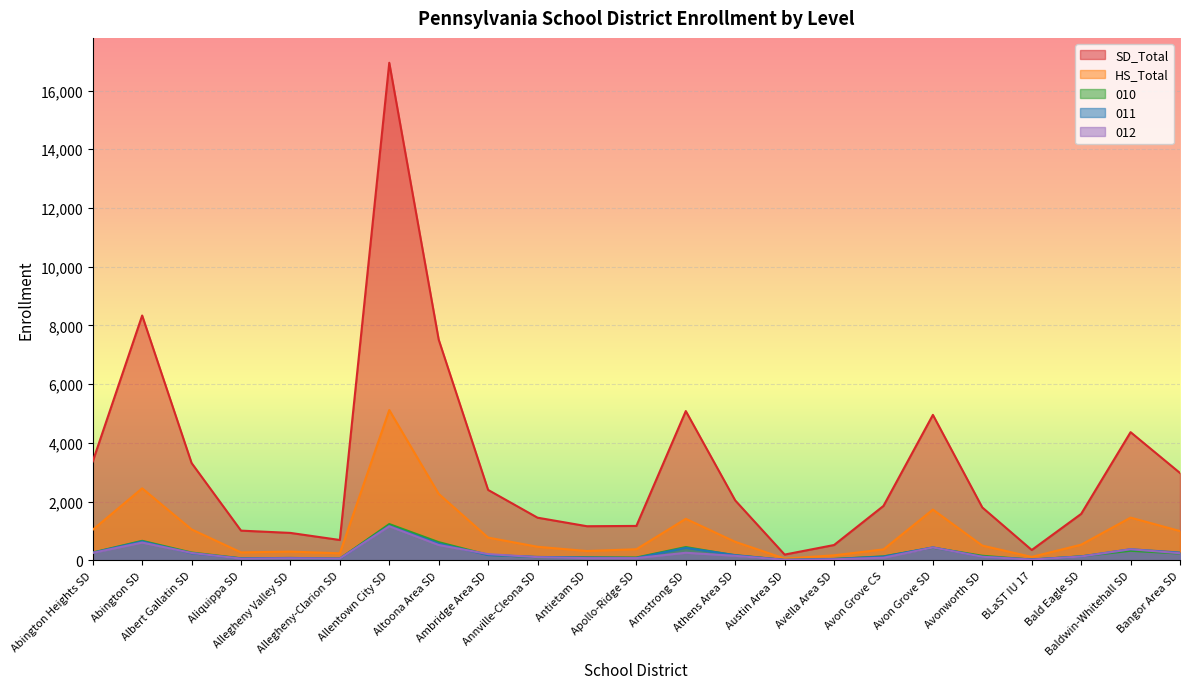

What are all the series names shown in the legend?

SD_Total, HS_Total, 010, 011, 012